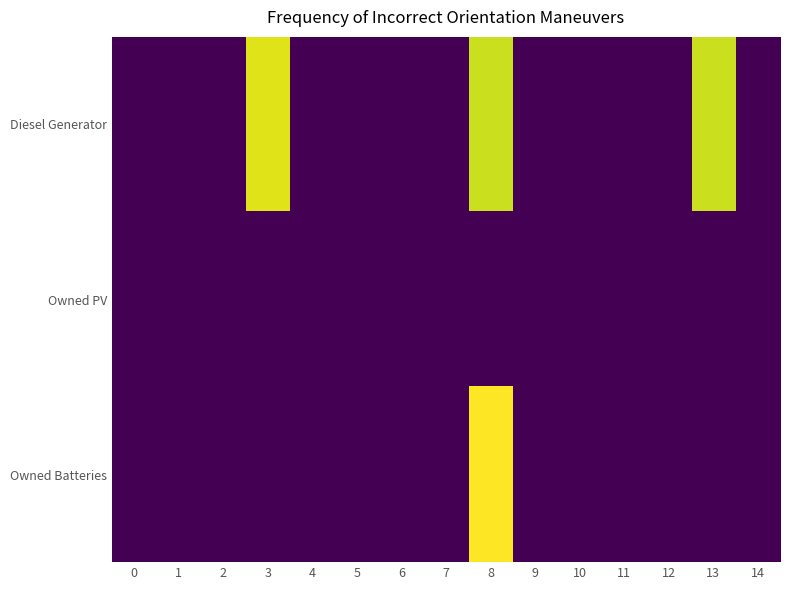

At how many categories does at least one series exceed 245?

3